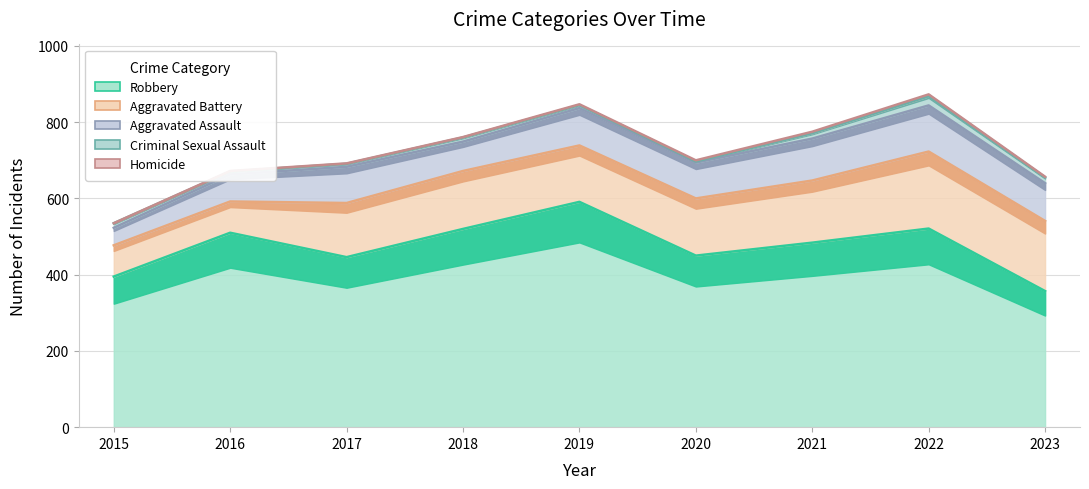

At 2019, list the series in order from smallest to largest.

Homicide, Criminal Sexual Assault, Aggravated Assault, Aggravated Battery, Robbery